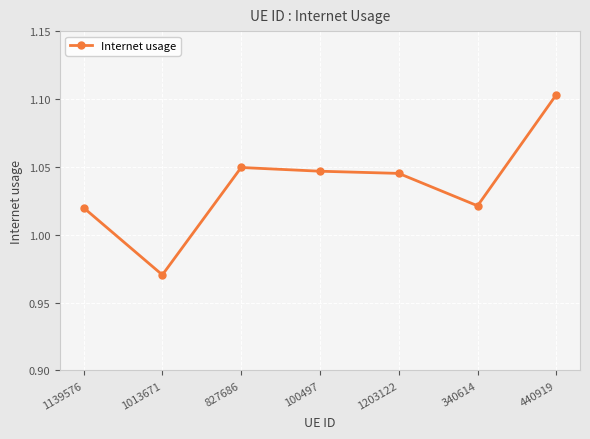

The value at 100497 is 0.6. True or false?

False